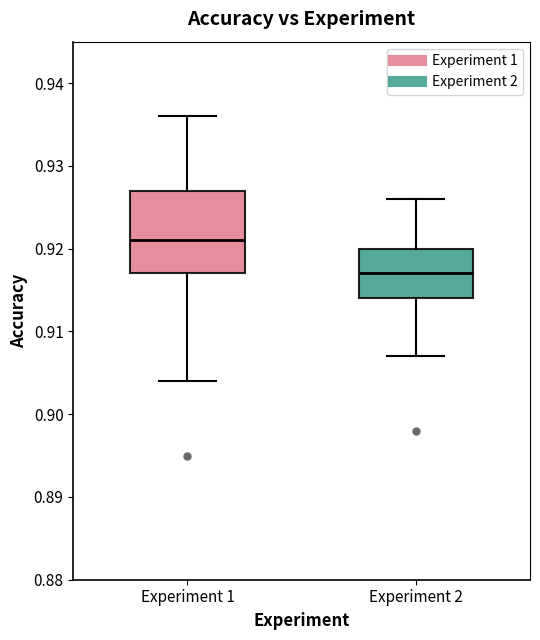

Reading left to right, read every box against the y-axis: the position of its median line, the range the box covers, and the ends of its whiskers. The values are not printed on the chart, so give them approximately, as read against the axis.

Experiment 1: median 0.921, box 0.917 to 0.927, whiskers 0.904 to 0.936
Experiment 2: median 0.917, box 0.914 to 0.920, whiskers 0.907 to 0.926